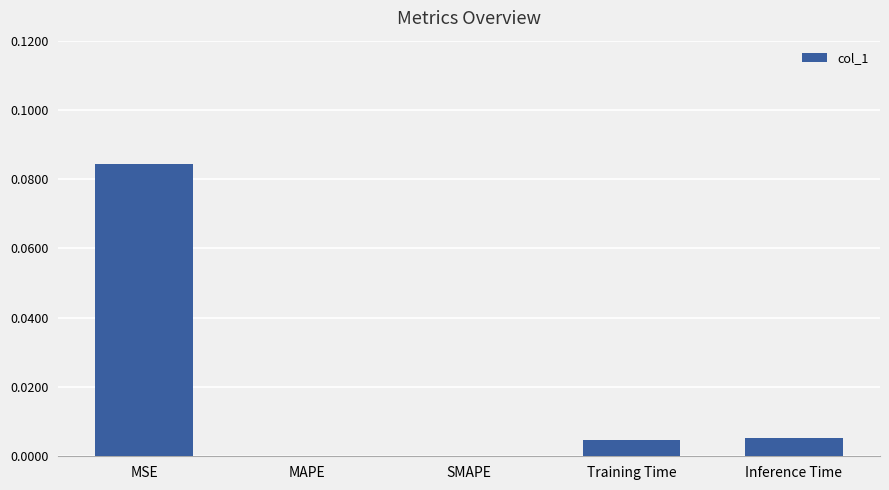

How many series are shown in this chart?

1